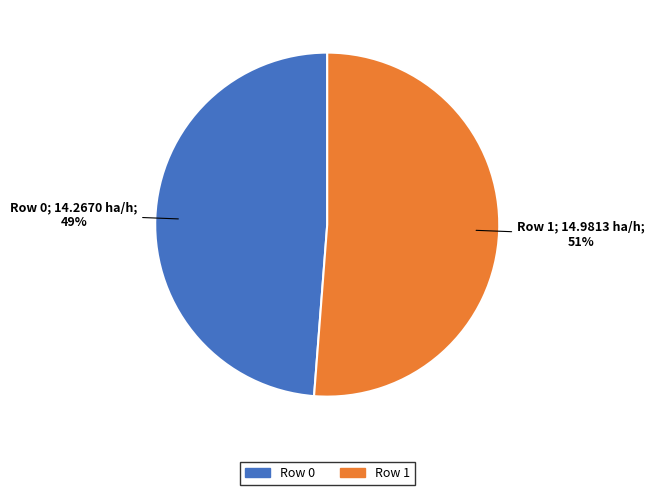

Count the number of slices in the pie.

2